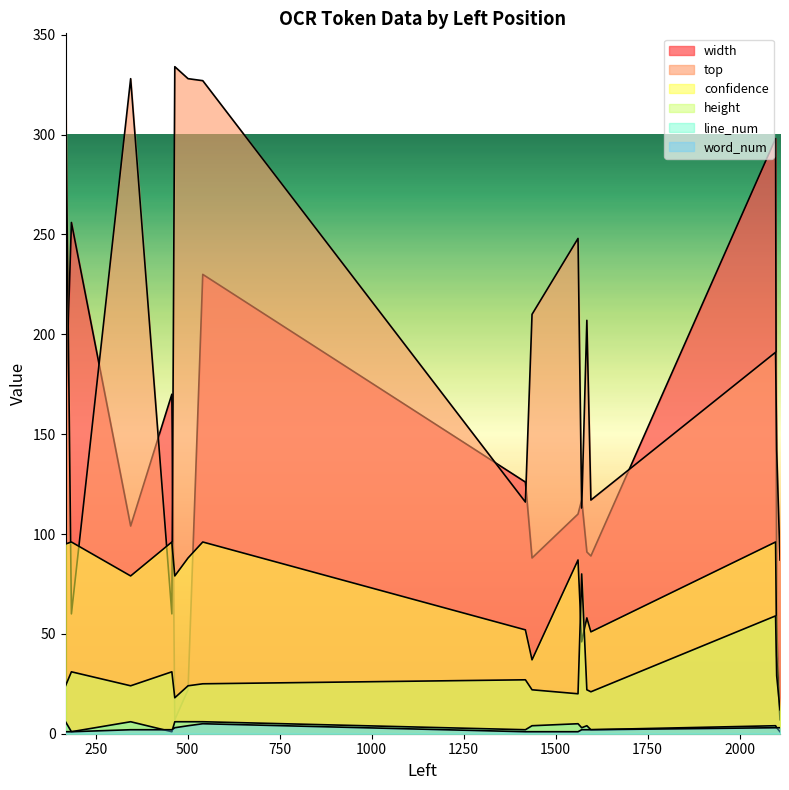

At which category is the sum across all series the highest?

541